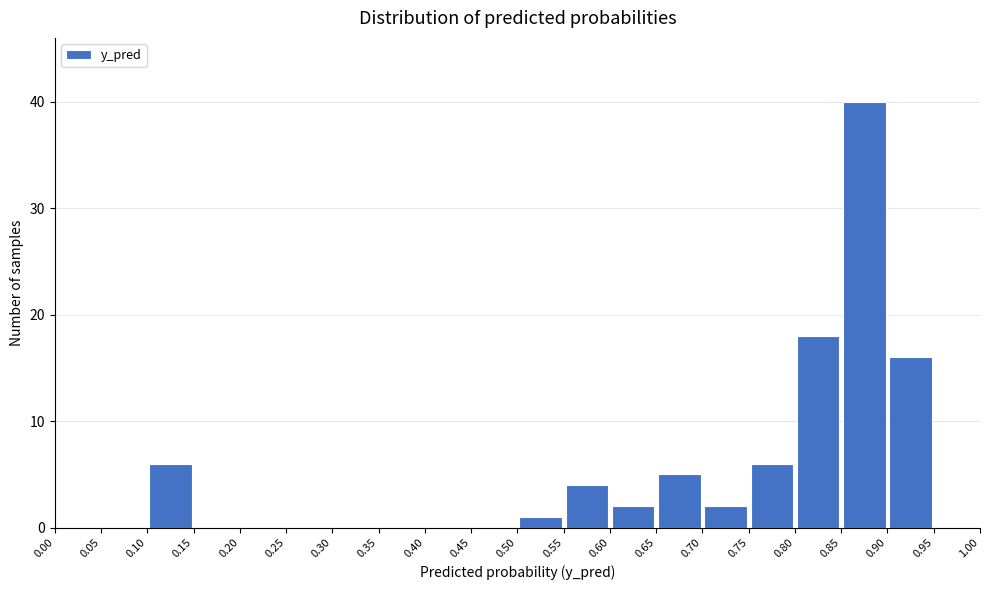

Reading left to right, list every bar in this chart as the range it spans on the x-axis followed by its height. The values are not printed on the chart, so give them approximately, as read against the axis.

0.00 to 0.05: 0
0.05 to 0.10: 0
0.10 to 0.15: 6
0.15 to 0.20: 0
0.20 to 0.25: 0
0.25 to 0.30: 0
0.30 to 0.35: 0
0.35 to 0.40: 0
0.40 to 0.45: 0
0.45 to 0.50: 0
0.50 to 0.55: 1
0.55 to 0.60: 4
0.60 to 0.65: 2
0.65 to 0.70: 5
0.70 to 0.75: 2
0.75 to 0.80: 6
0.80 to 0.85: 18
0.85 to 0.90: 40
0.90 to 0.95: 16
0.95 to 1.00: 0